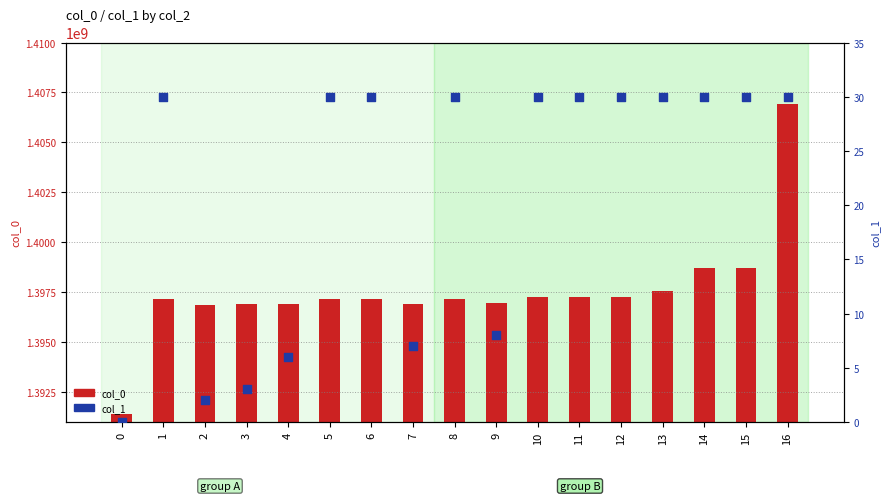

Which series has the largest total across all categories?

col_0